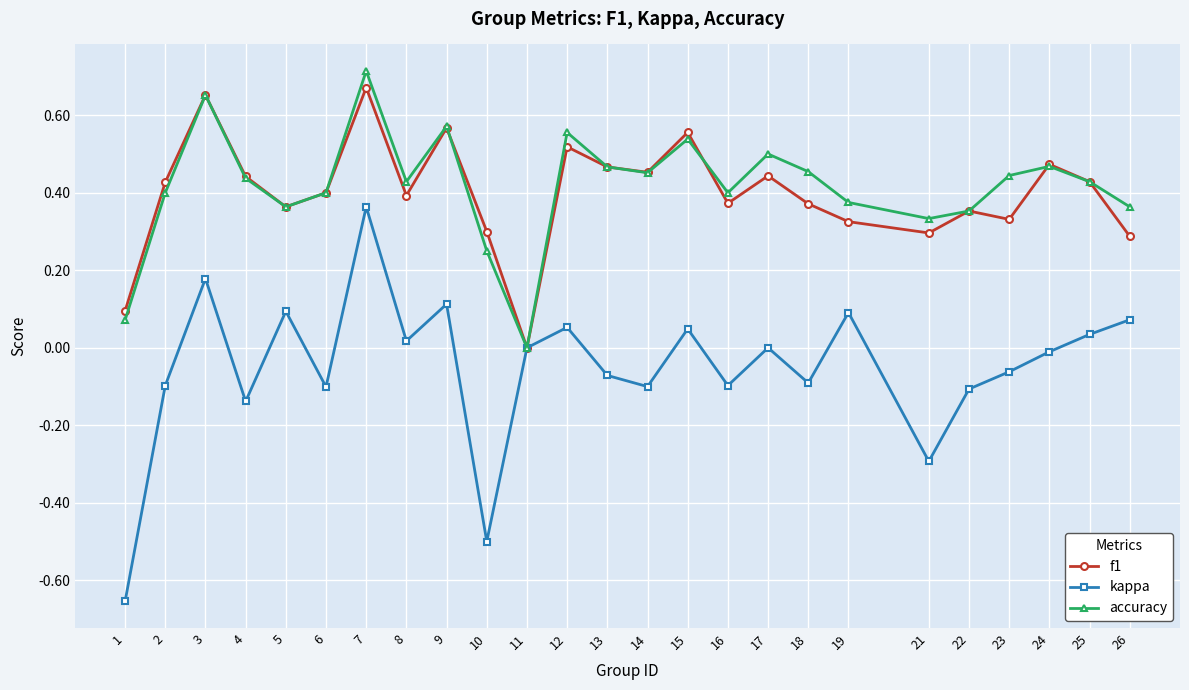

What is the total value across all series at 9?

1.3